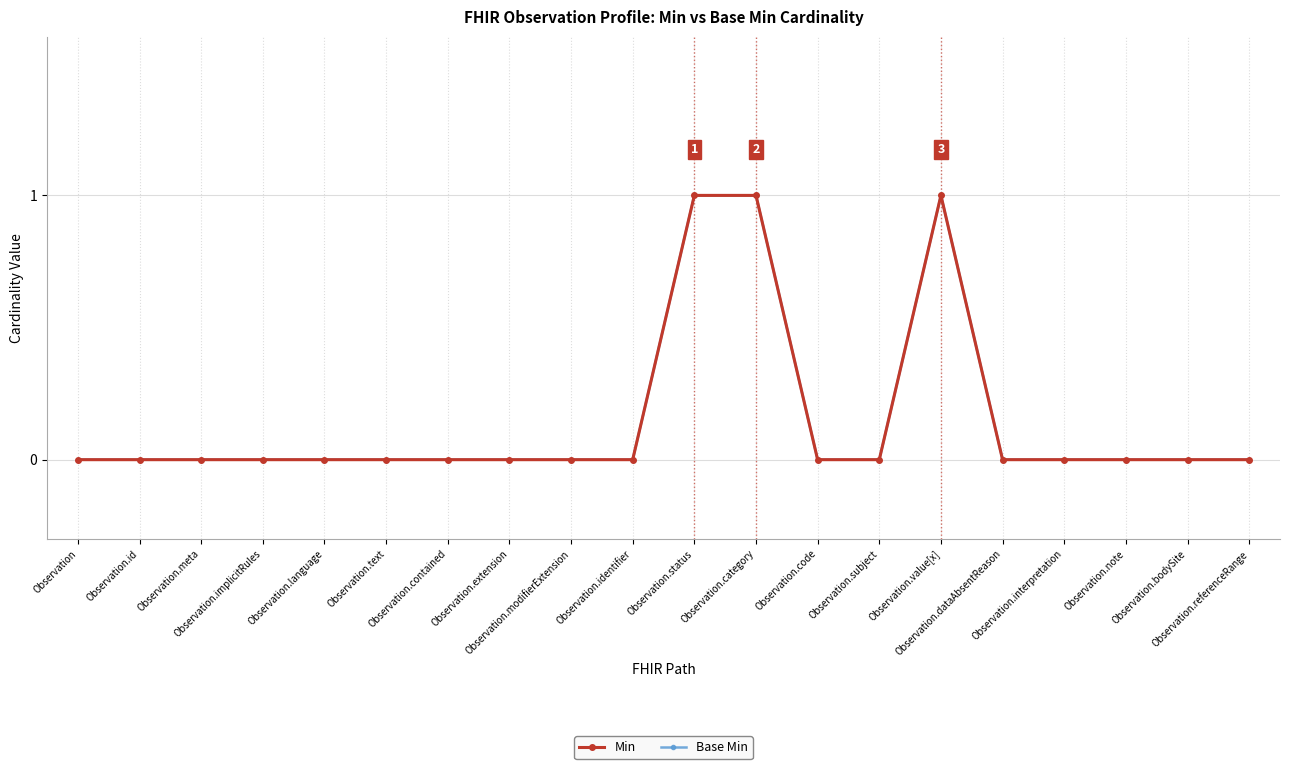

Reading left to right, extract all data points from this chart.

Min: 0	0	0	0	0	0	0	0	0	0	1	1	0	0	1	0	0	0	0	0
Base Min: 0	0	0	0	0	0	0	0	0	0	1	1	0	0	1	0	0	0	0	0